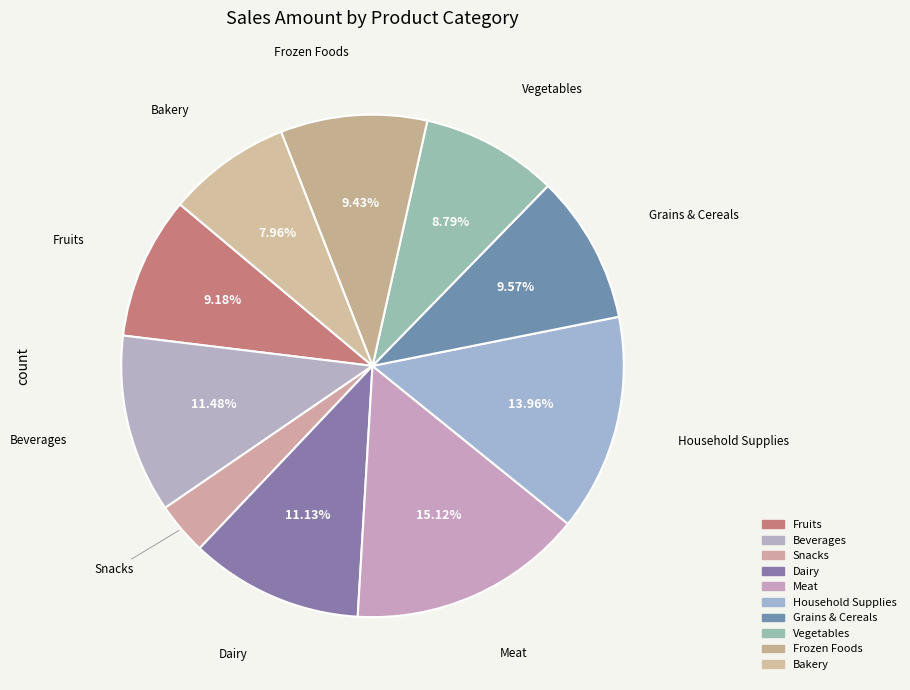

Which category has the smallest portion of the pie?

Snacks